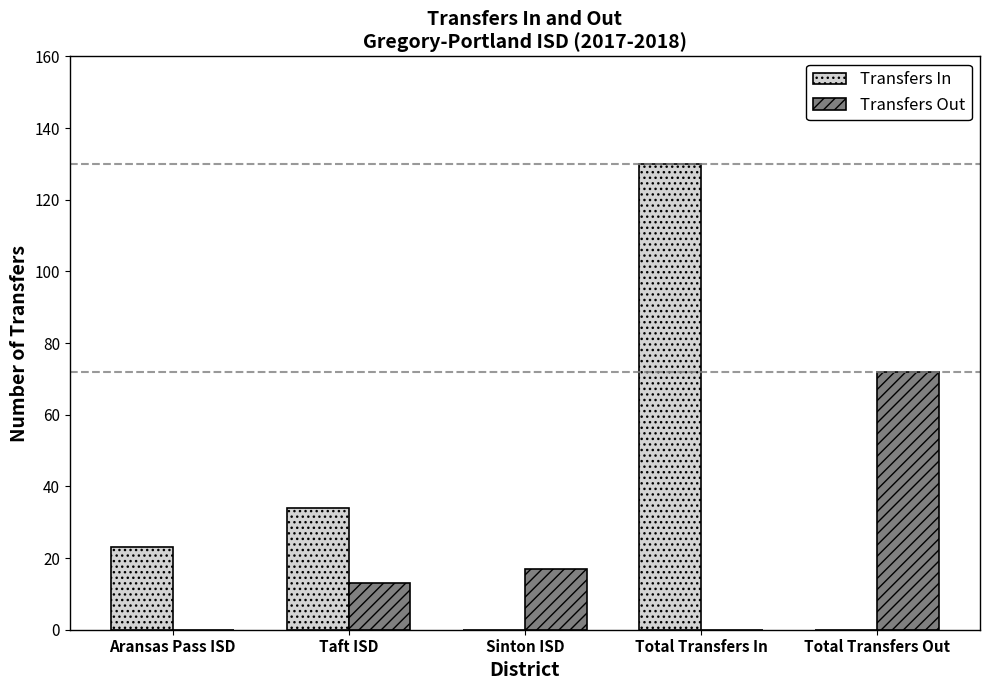

Which label corresponds to the largest value in the chart?

Total Transfers In